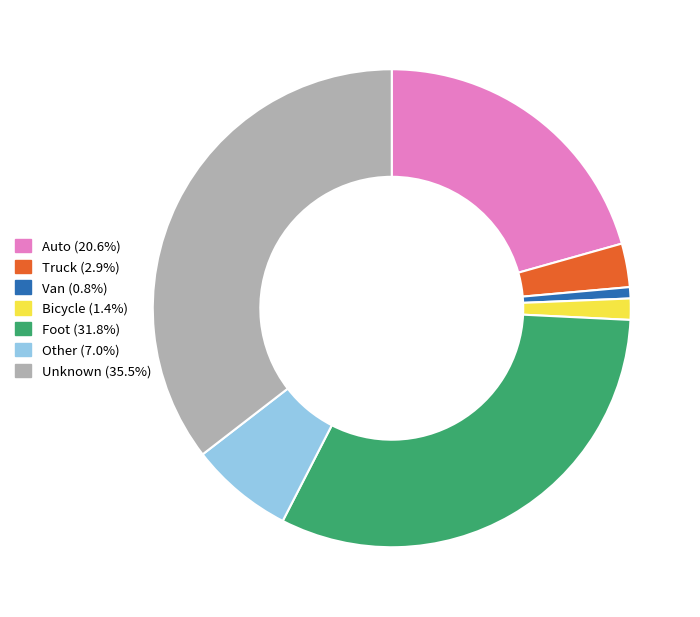

Does Other account for over 50% of the chart?

No